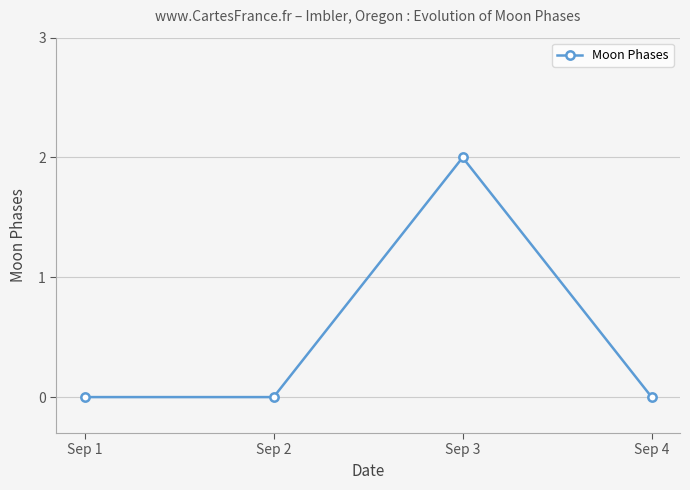

Which label corresponds to the largest value in the chart?

Sep 3